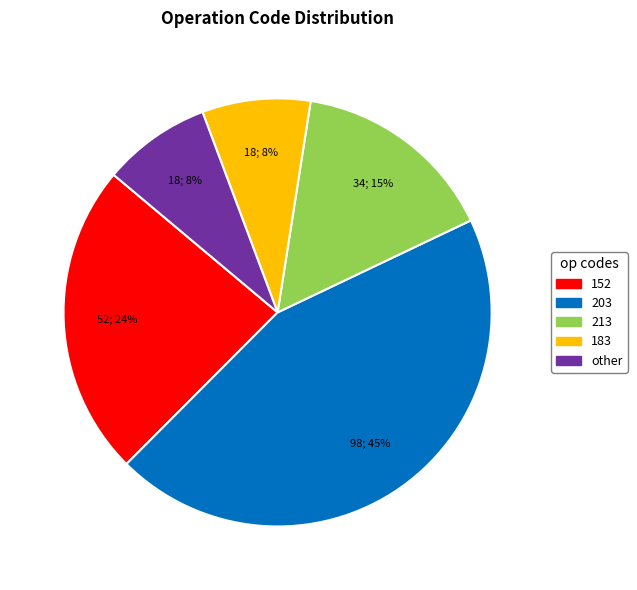

To the nearest percent, what is the average slice percentage?

20%